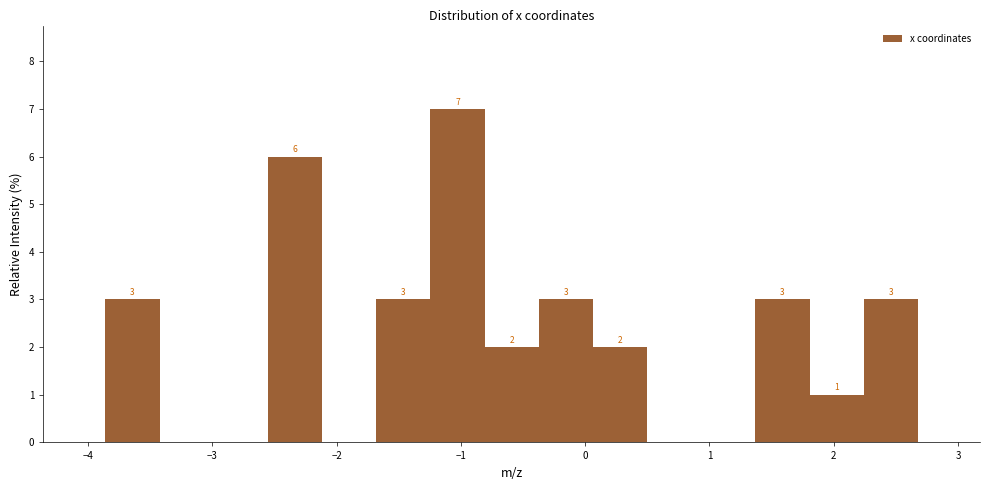

Over which range of the x-axis is the bar tallest?

-1.2 to -0.8